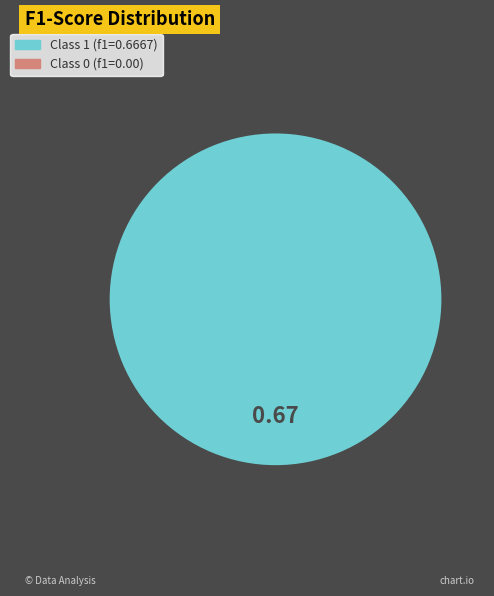

To the nearest percent, what percentage of the pie is 1?

100%